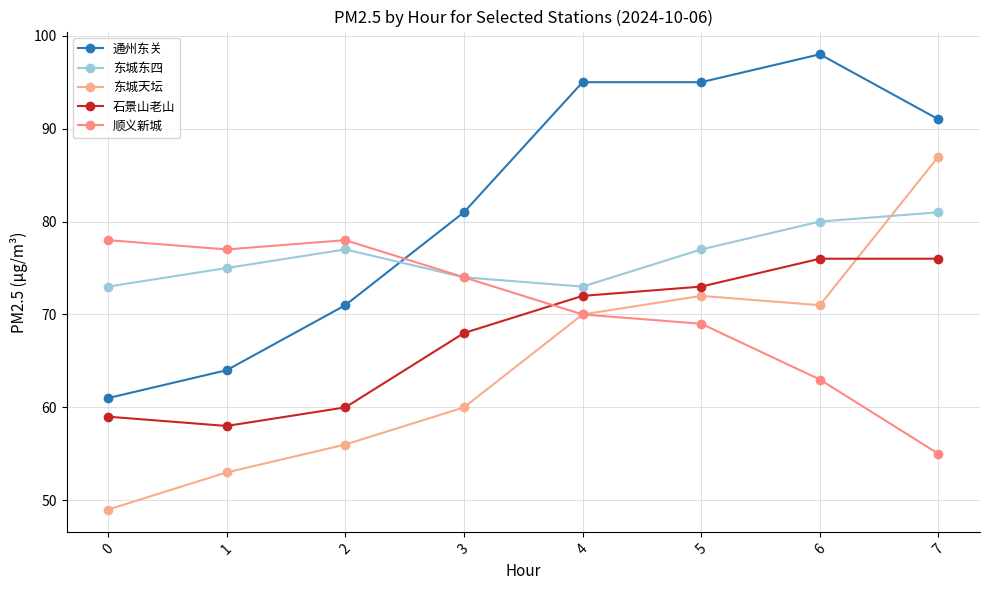

Does the chart display data point markers on the line(s)?

Yes